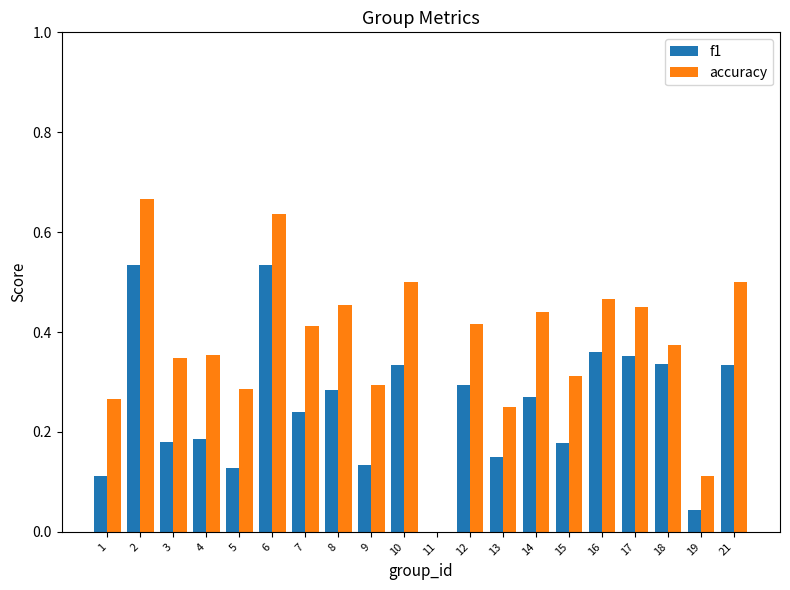

True or false: f1 has a value of 0.3 at 3.

False